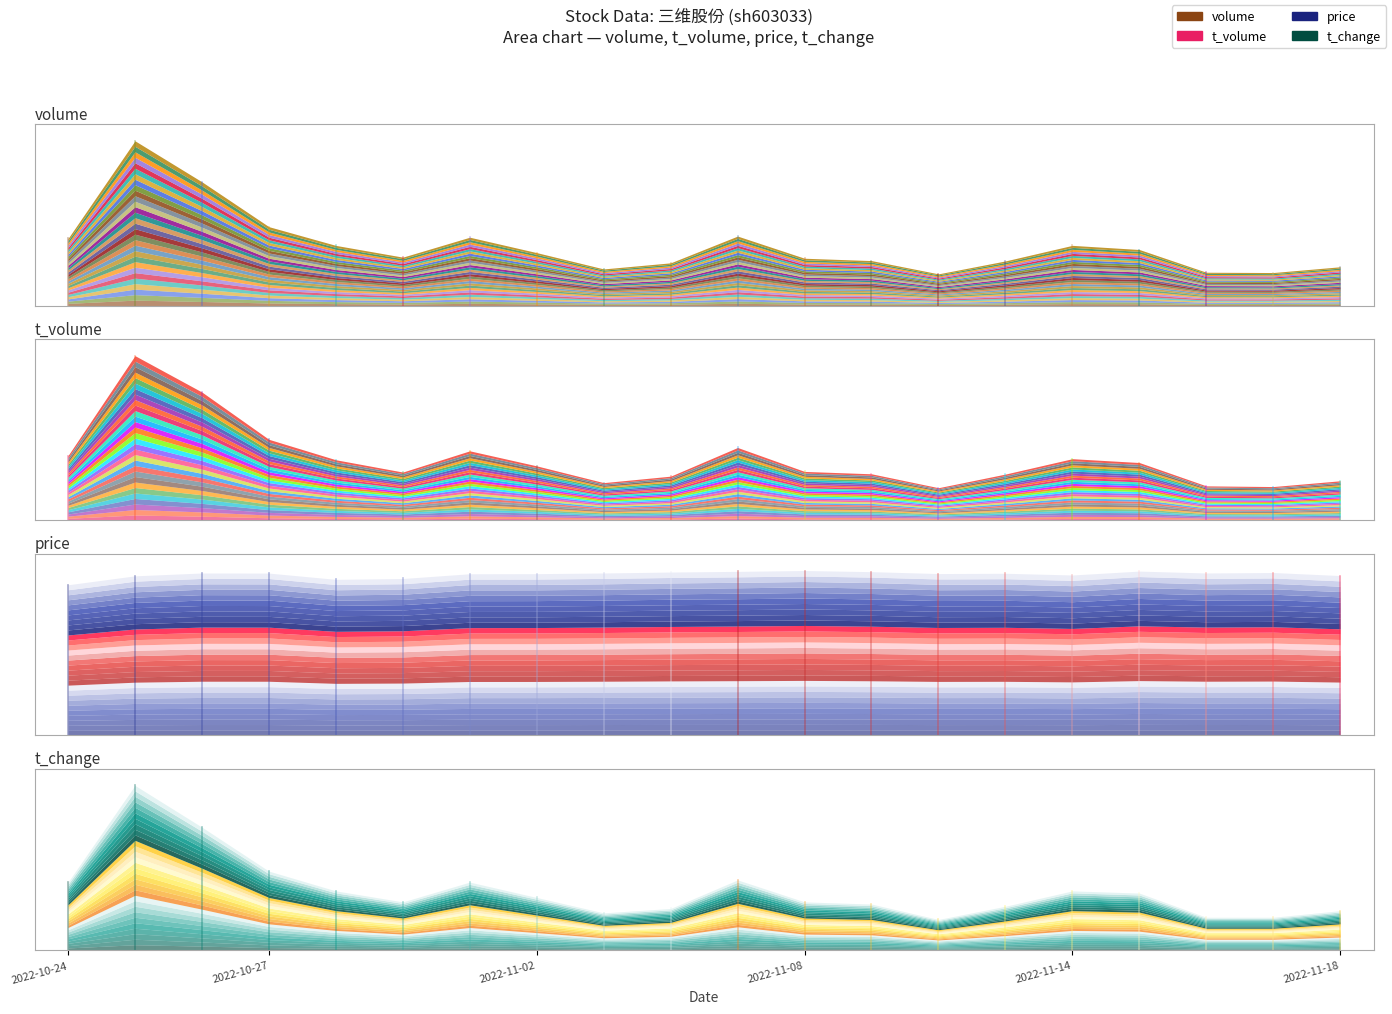

How many lines are shown in the chart?

4